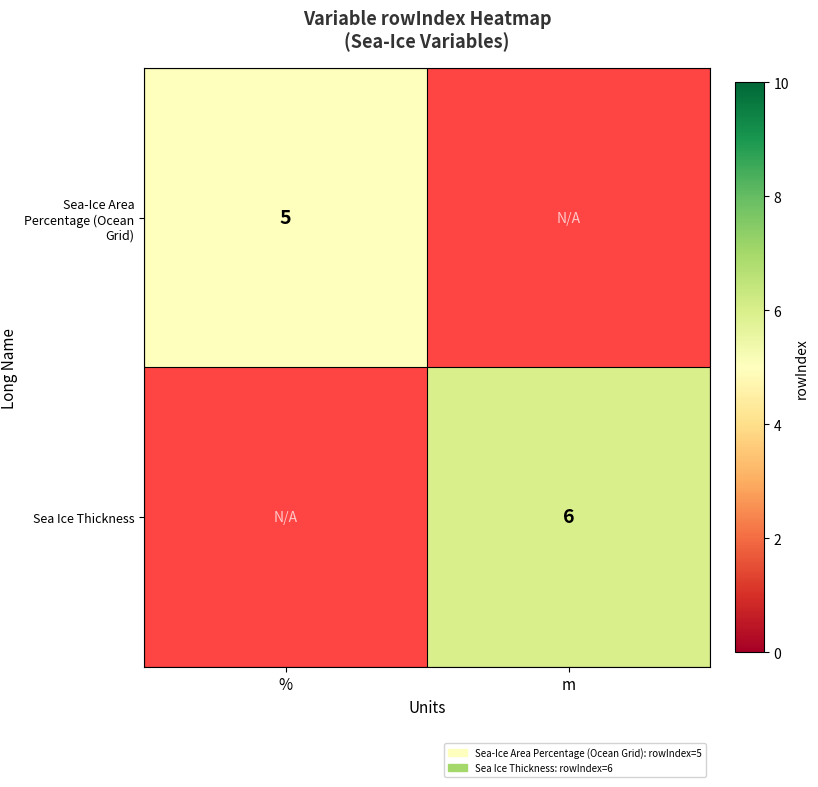

Is it true that Sea Ice Thickness equals 6 at m?

True